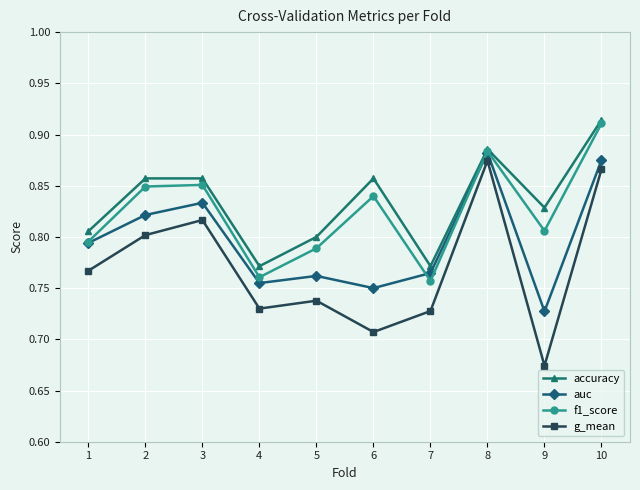

What is the sum of the accuracy values at 7 and 8?

1.7